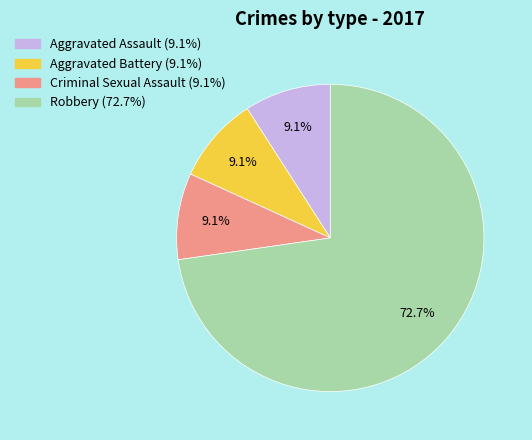

To the nearest percent, what percentage of the pie is Robbery?

73%